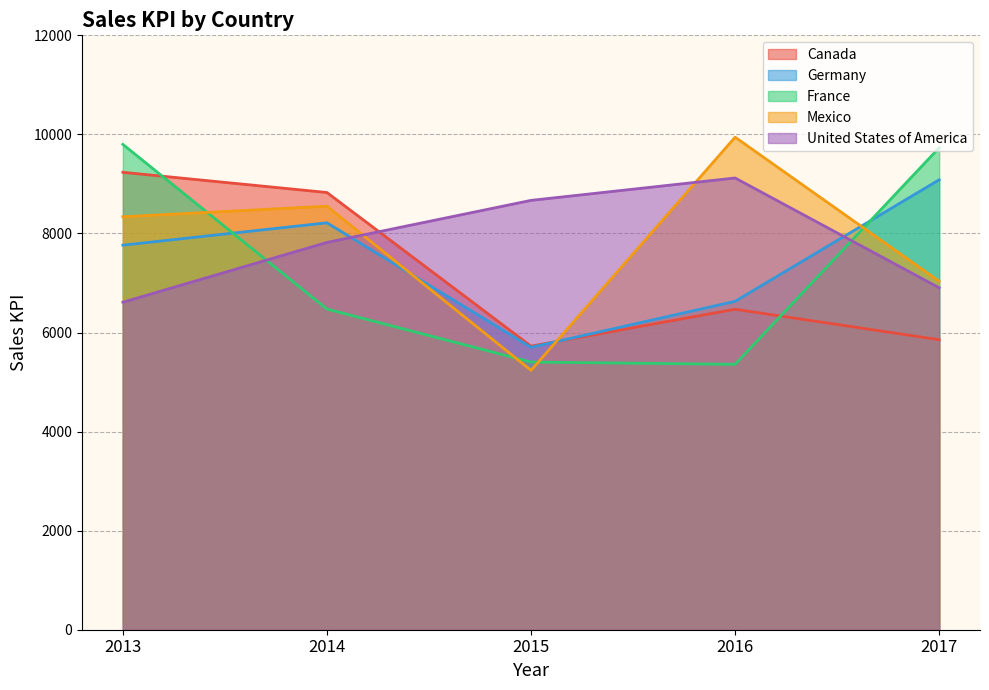

After their last crossing, which series has the higher values: United States of America or Mexico?

Mexico